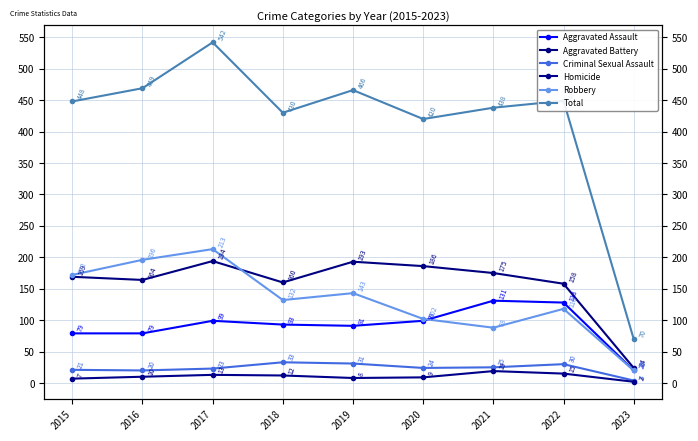

What is the spread (max minus min) of values at 2016?

459